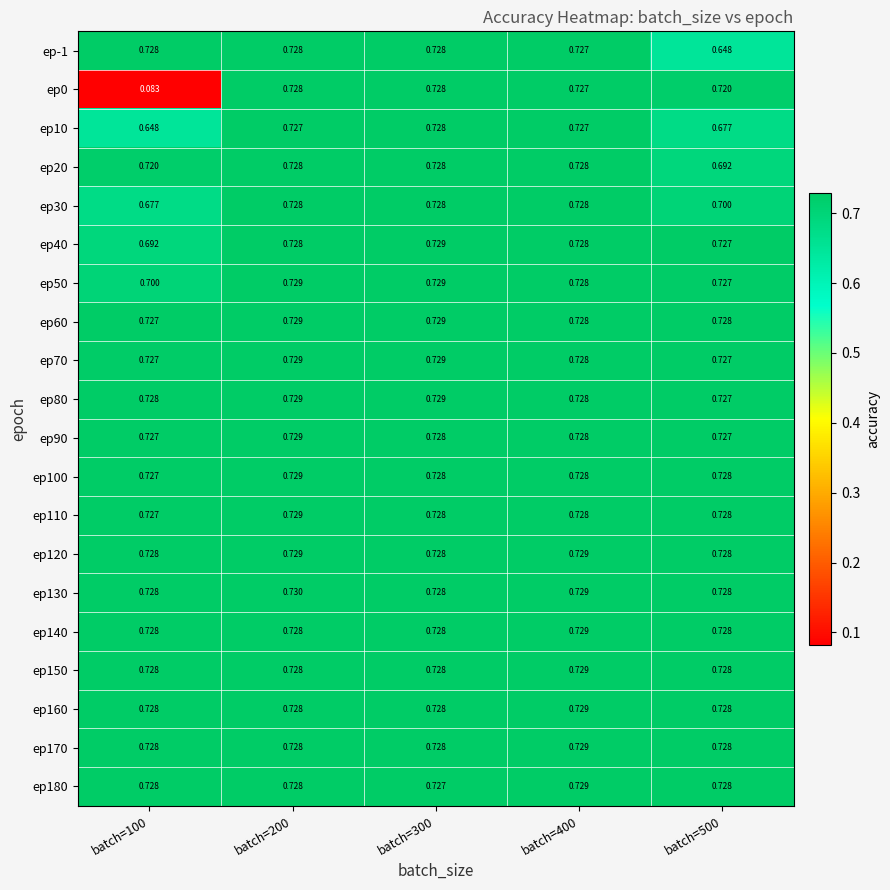

How many series are shown in this chart?

20